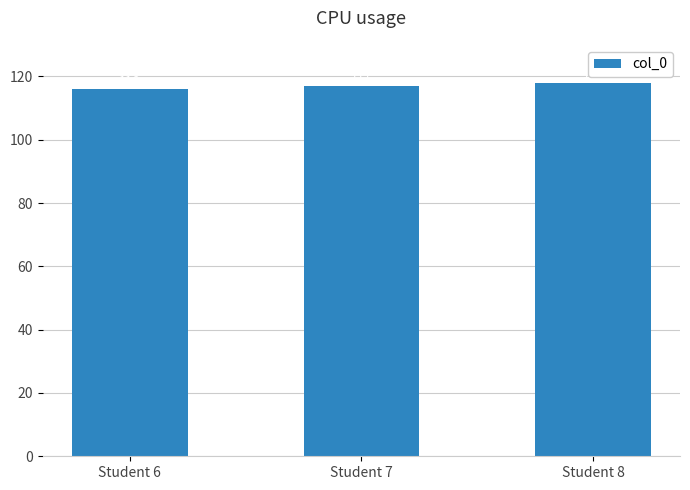

Count the values in the range 116 to 118.

3